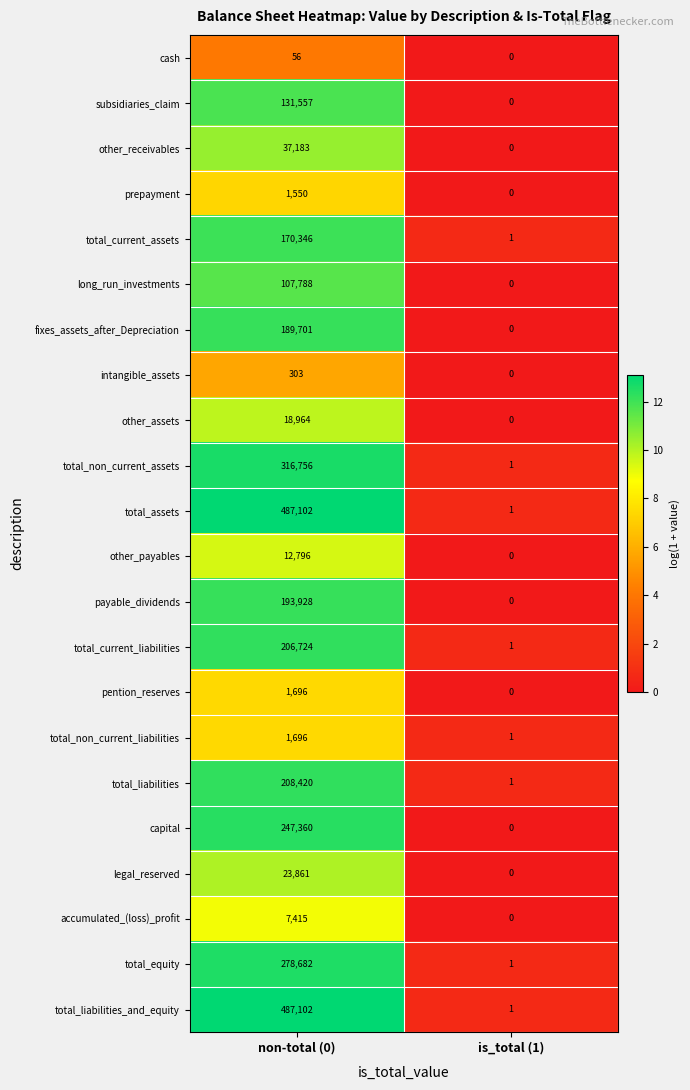

What is the average value of the other_receivables series?

18592